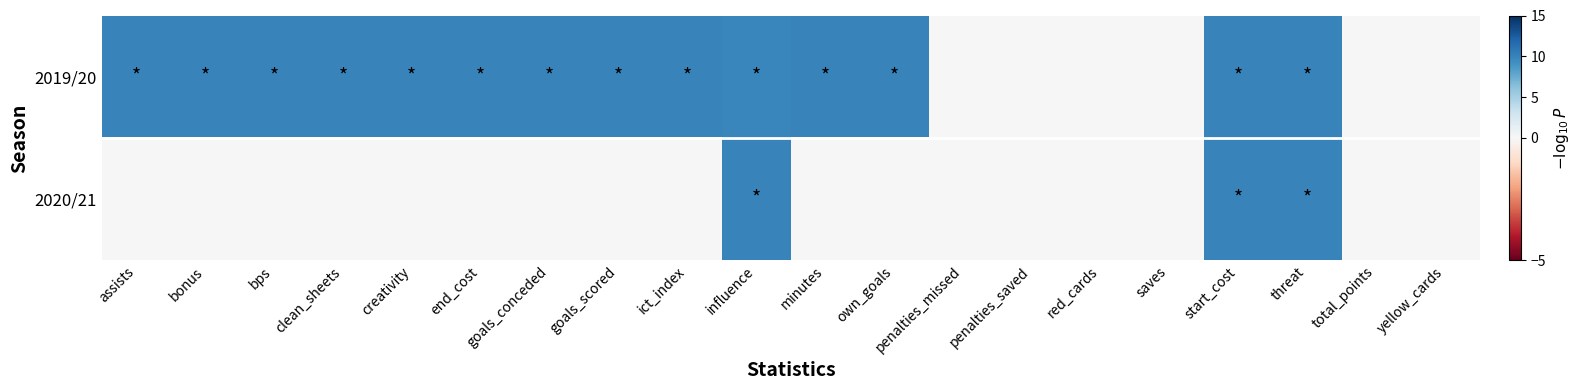

Reading left to right, list all the values displayed in this chart.

2019/20: assists=10.0	bonus=10.0	bps=10.0	clean_sheets=10.0	creativity=10.0	end_cost=10.0	goals_conceded=10.0	goals_scored=10.0	ict_index=10.0	influence=9.8	minutes=10.0	own_goals=10.0	penalties_missed=0.0	penalties_saved=0.0	red_cards=0.0	saves=0.0	start_cost=10.0	threat=10.0	total_points=0.0	yellow_cards=0.0
2020/21: assists=0.0	bonus=0.0	bps=0.0	clean_sheets=0.0	creativity=0.0	end_cost=0.0	goals_conceded=0.0	goals_scored=0.0	ict_index=0.0	influence=10.0	minutes=0.0	own_goals=0.0	penalties_missed=0.0	penalties_saved=0.0	red_cards=0.0	saves=0.0	start_cost=10.0	threat=10.0	total_points=0.0	yellow_cards=0.0